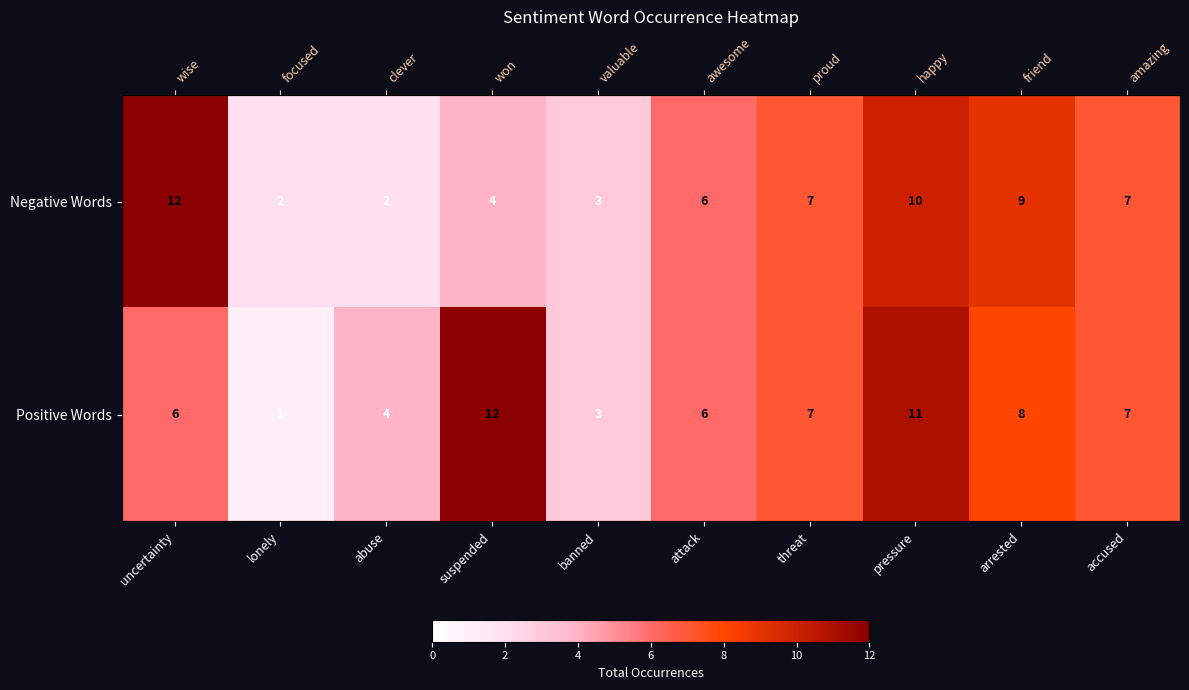

What is the total value across all series at banned?

6